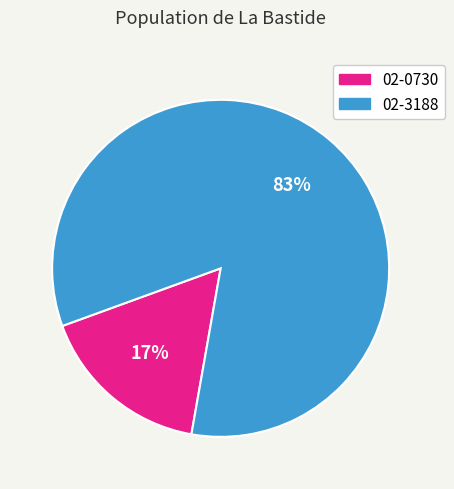

To the nearest percent, what is the average slice percentage?

50%